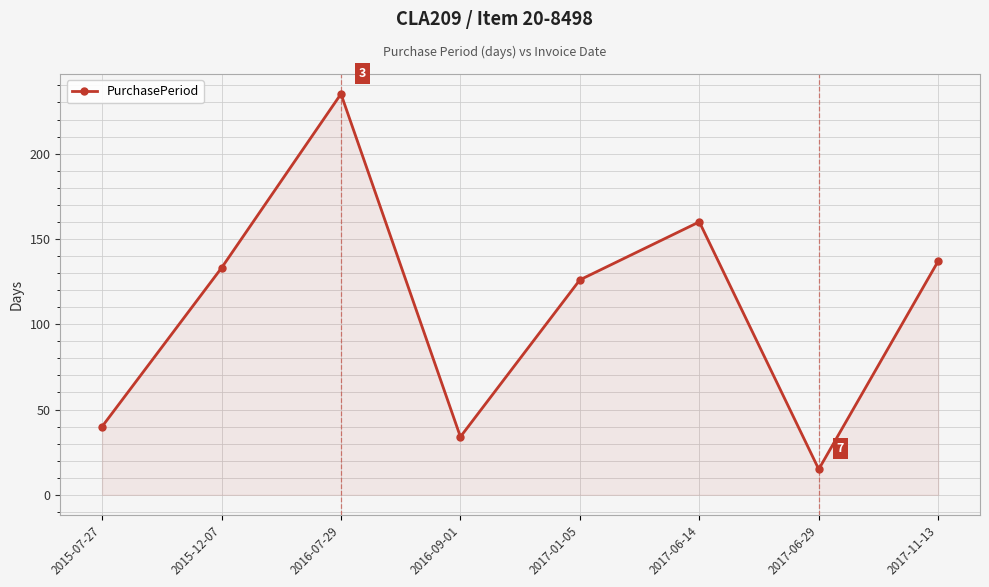

What is the difference between the maximum and minimum values?

220